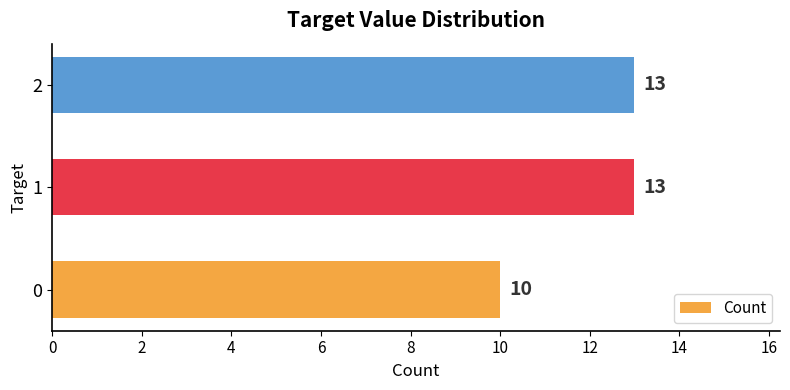

What is the average value?

12